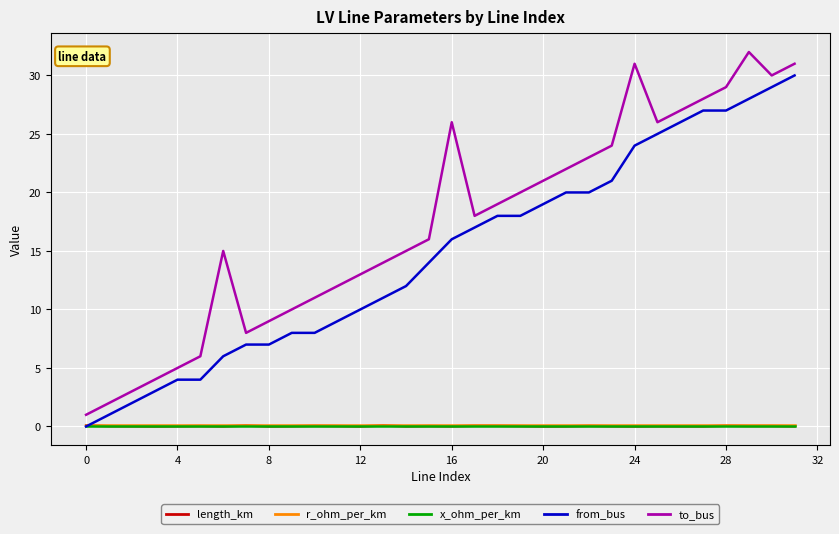

What is the maximum value shown in the chart?

32.0